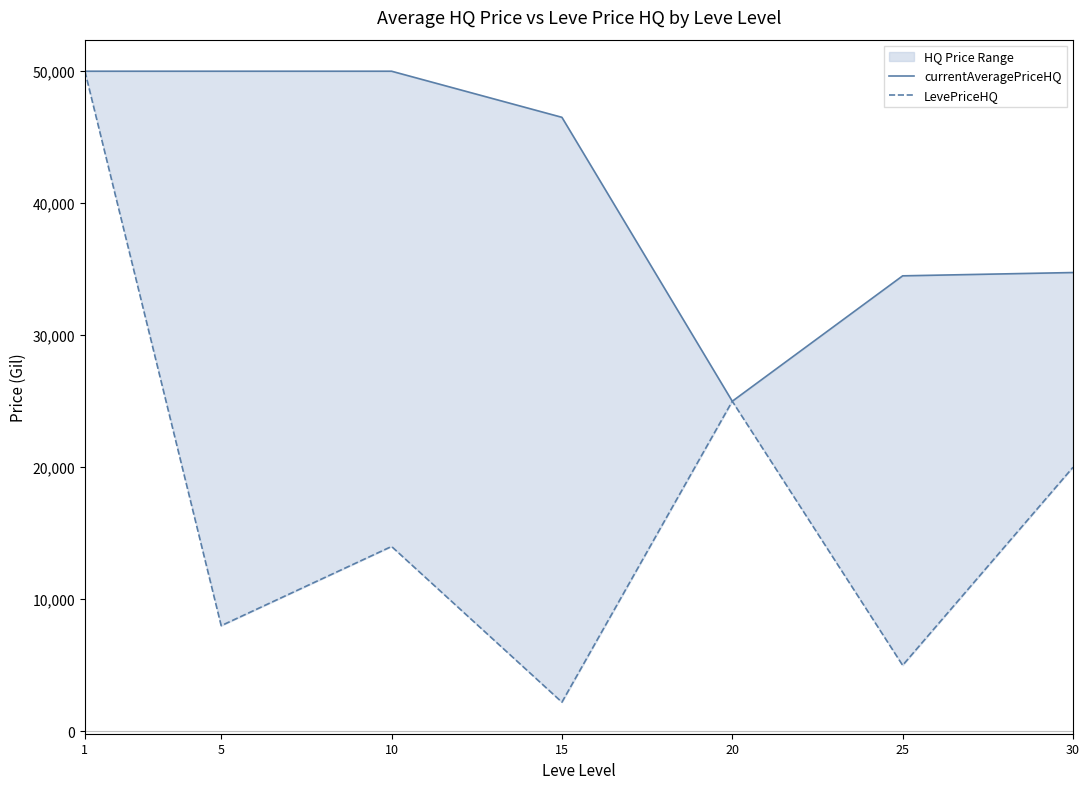

The LevePriceHQ series shows 2205.3 at 15. True or false?

True